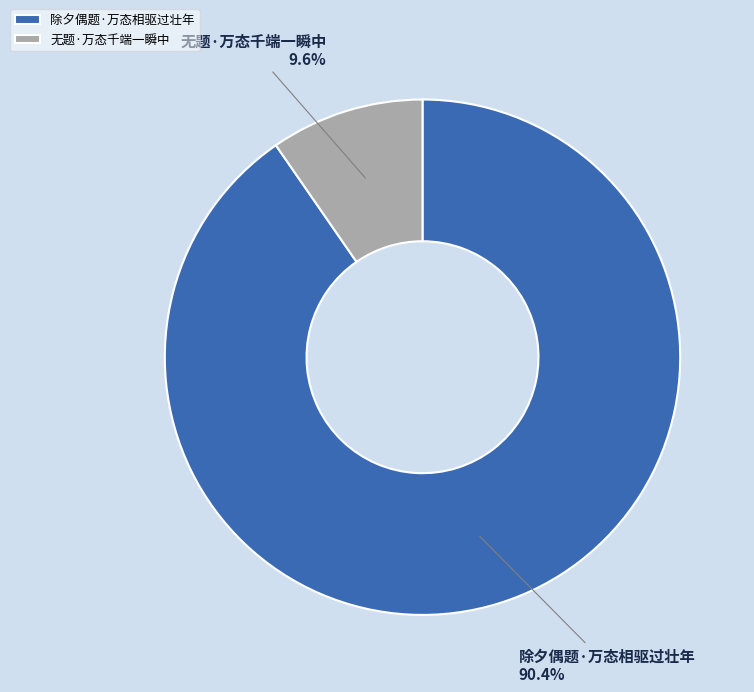

The 无题·万态千端一瞬中 slice represents 10% of the pie. True or false?

True